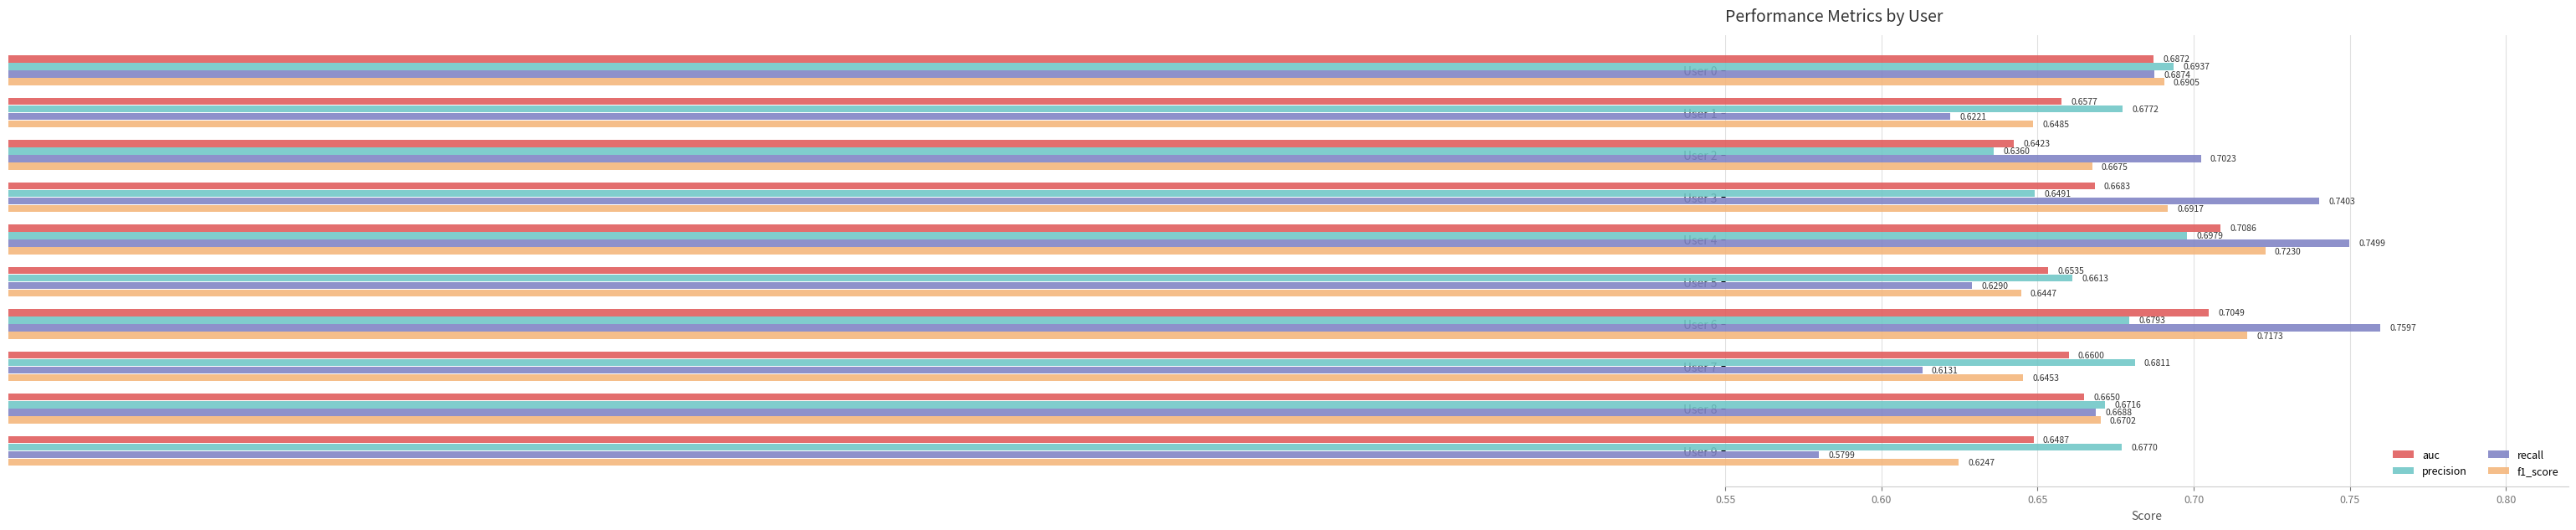

What is the sum of all recall values?

6.8